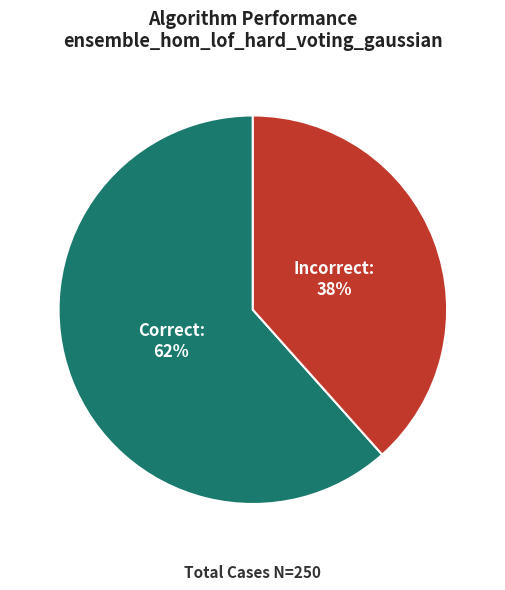

To the nearest percent, what is the average slice percentage?

50%